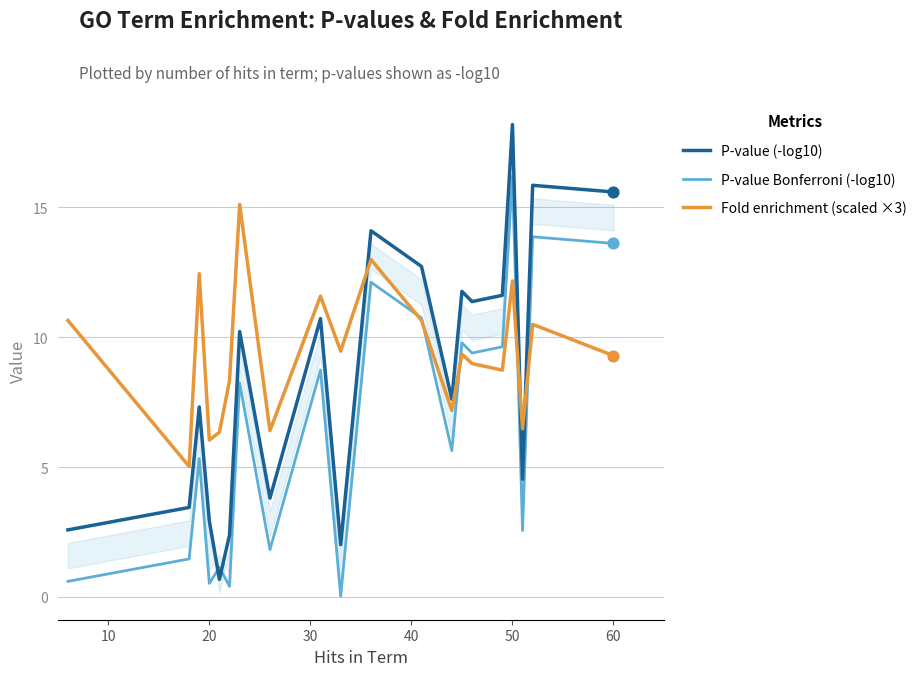

Which series has the largest total across all categories?

Fold enrichment (scaled ×3)